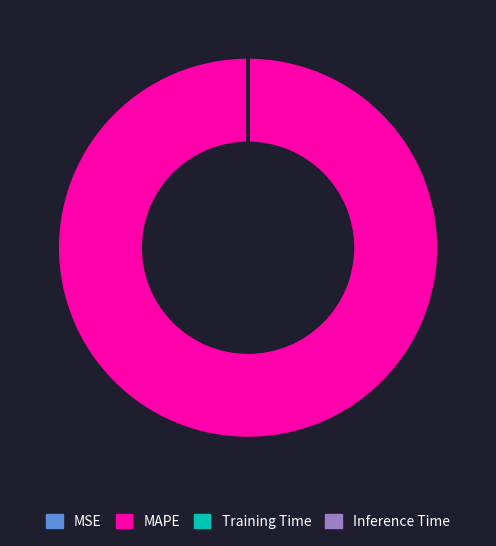

Which category accounts for the majority?

MAPE